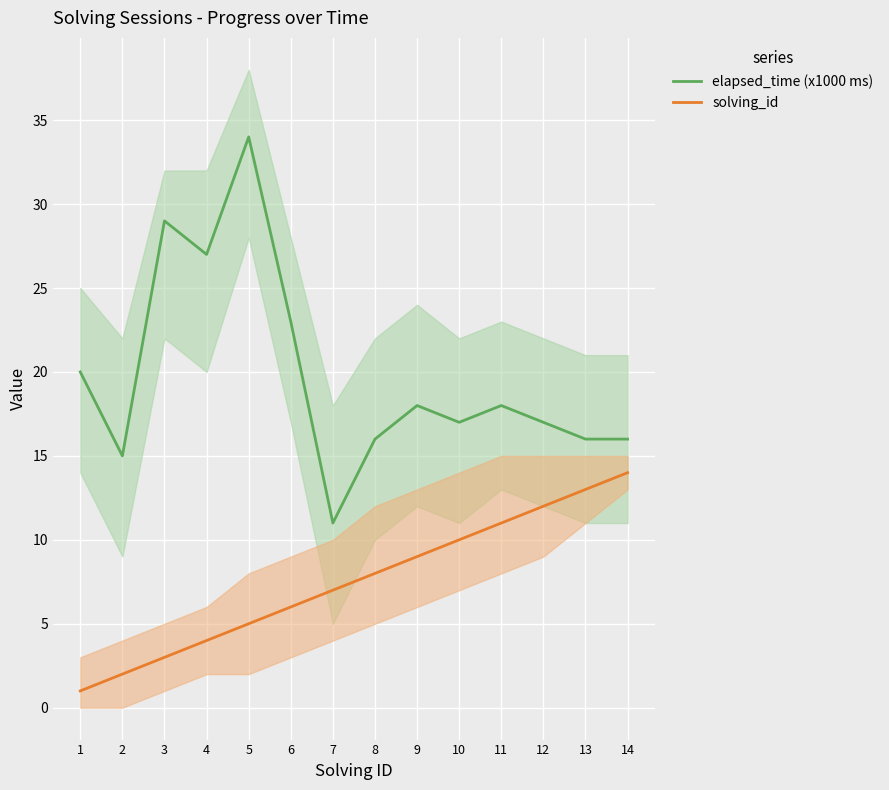

What is the difference between the solving_id values at 5 and 10?

5